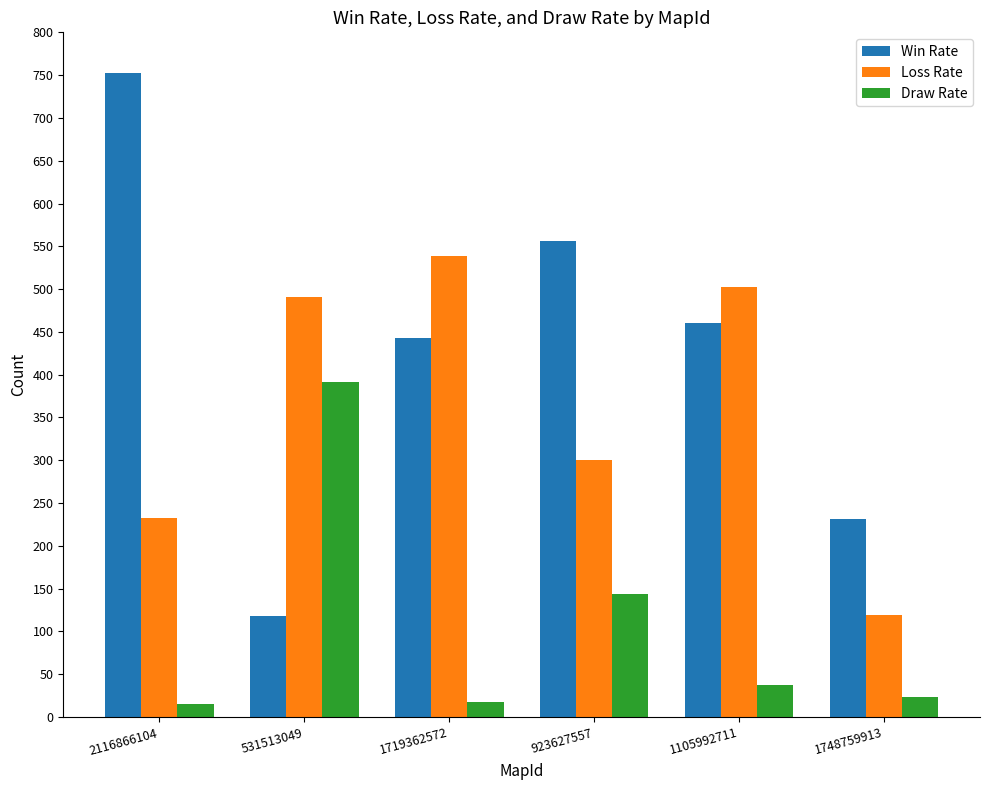

List the series in order of their peak value, highest first.

Win Rate, Loss Rate, Draw Rate